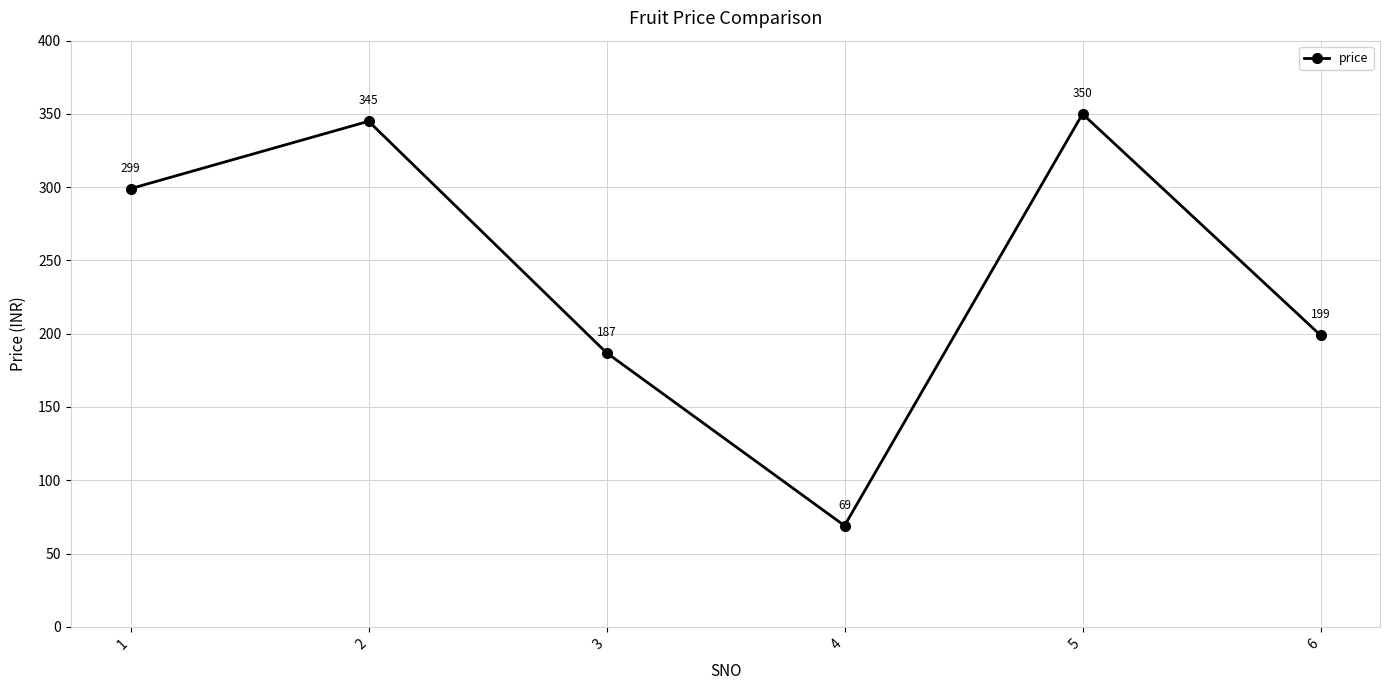

How many lines are shown in the chart?

1